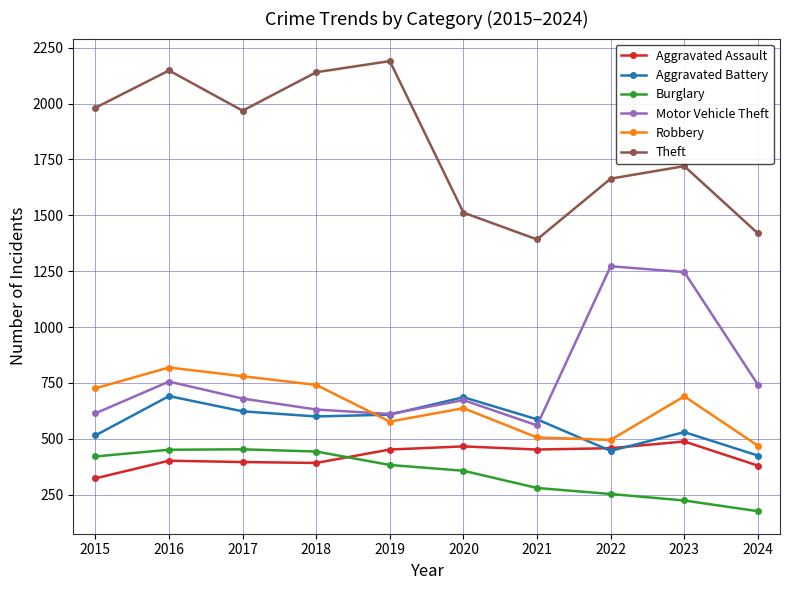

Does the chart display data point markers on the line(s)?

Yes